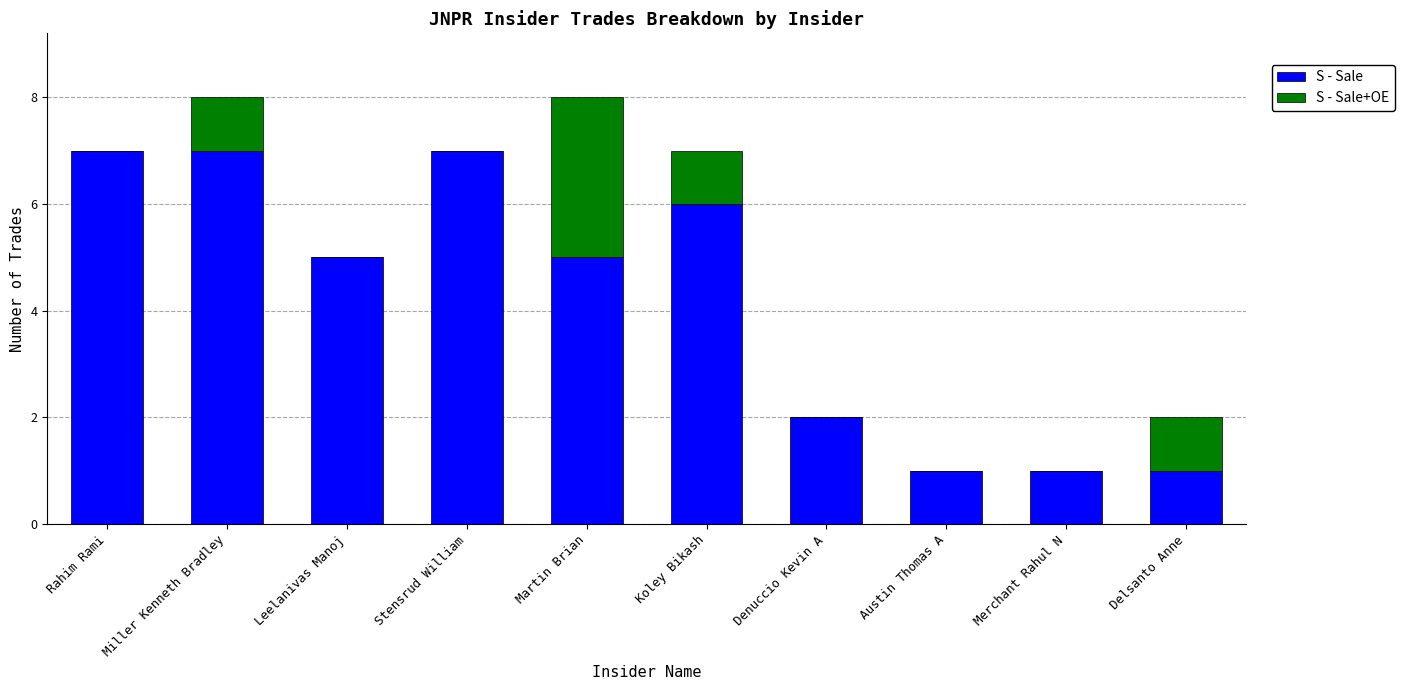

What is the total value across all series at Austin Thomas A?

1